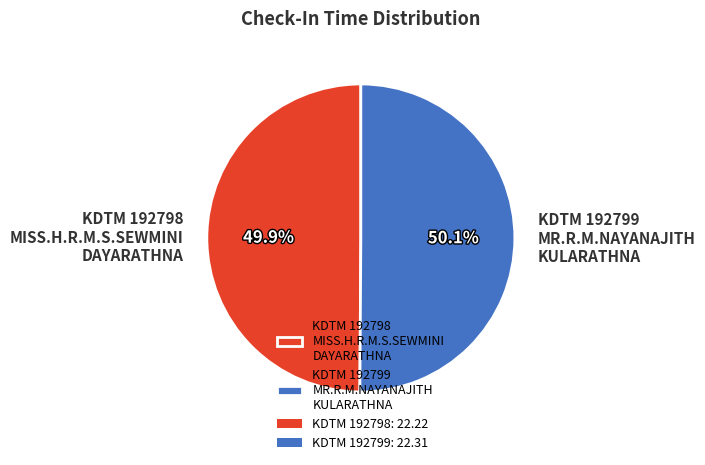

Is there a majority slice in this chart?

Yes